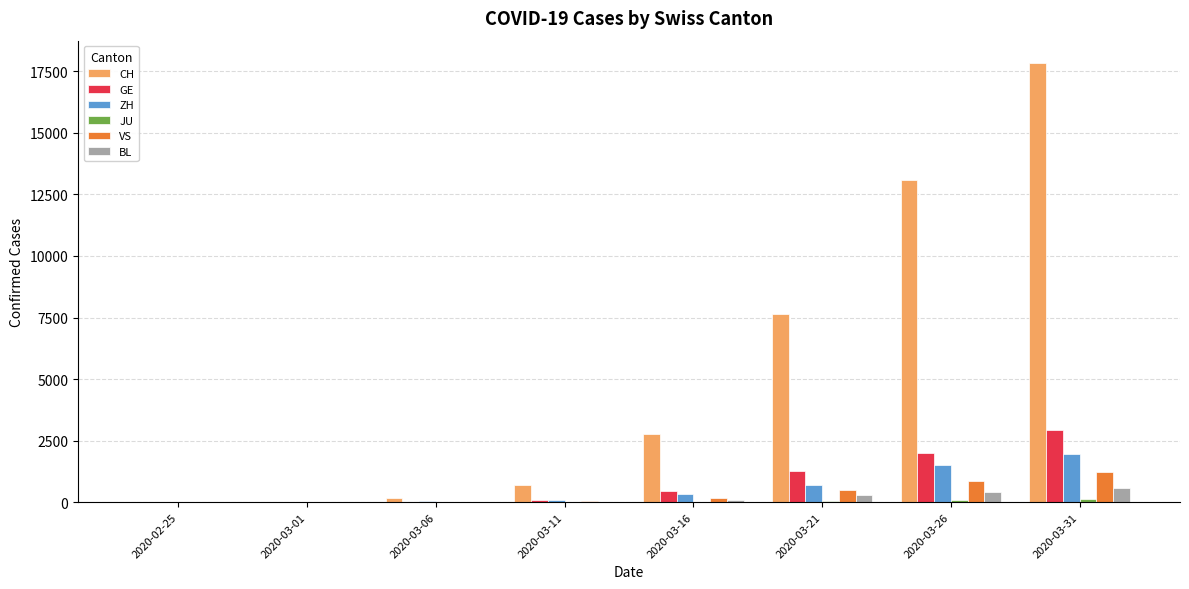

What is the sum of all GE values?

6797